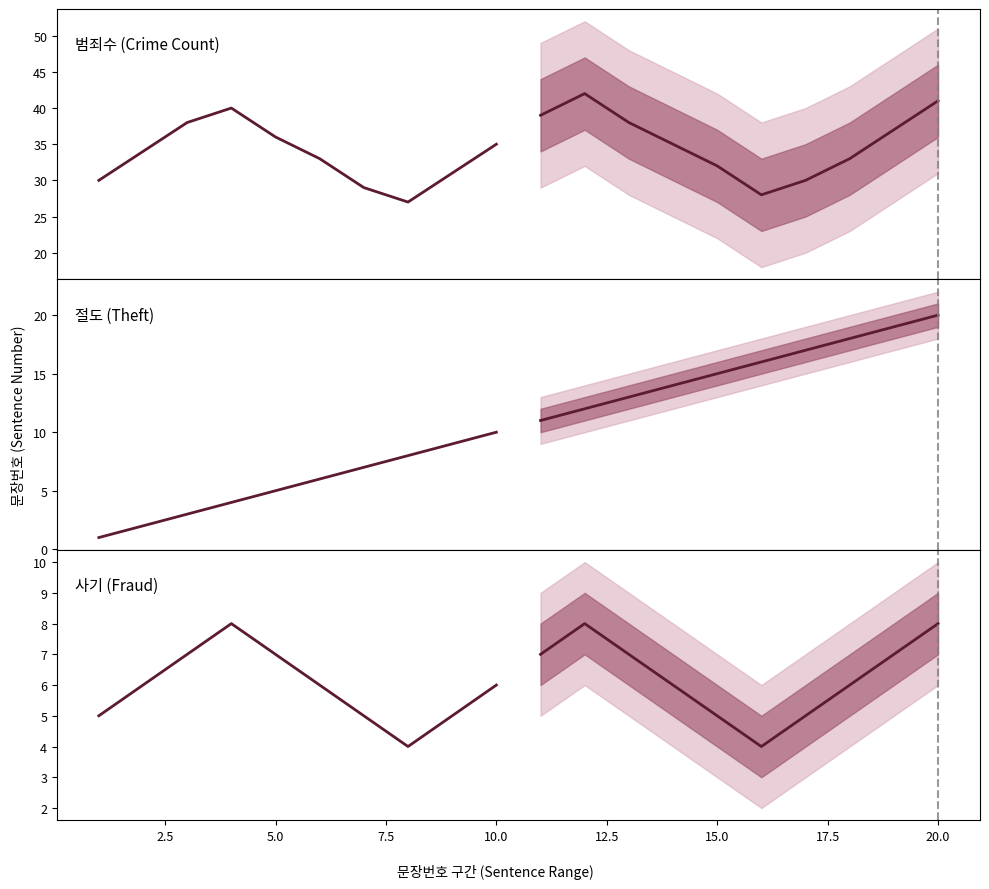

True or false: Historical and Projected median intersect in this chart.

False